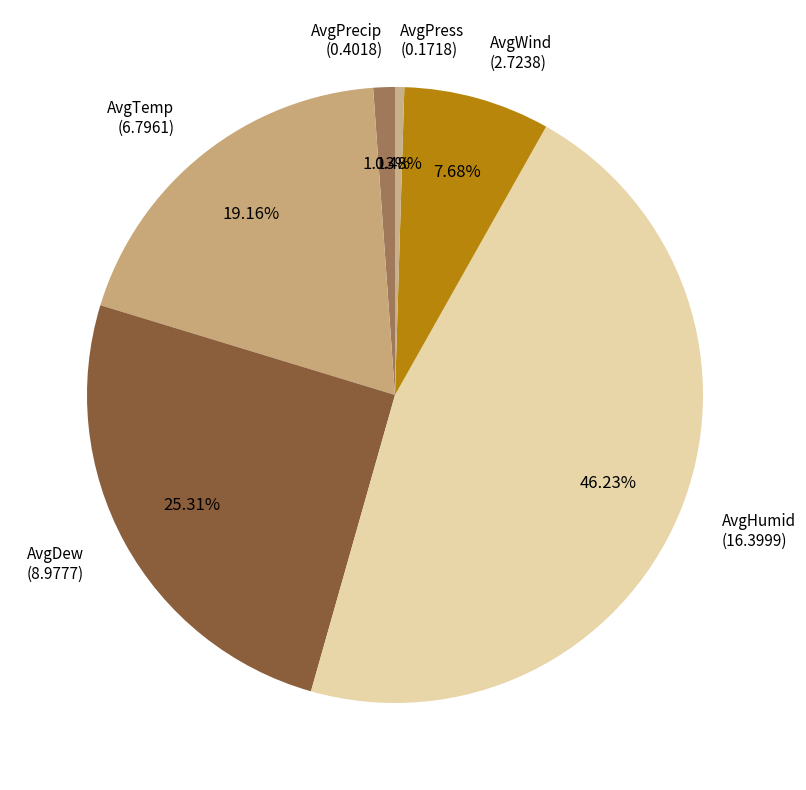

To the nearest percent, what percentage of the pie is AvgPrecip?

1%